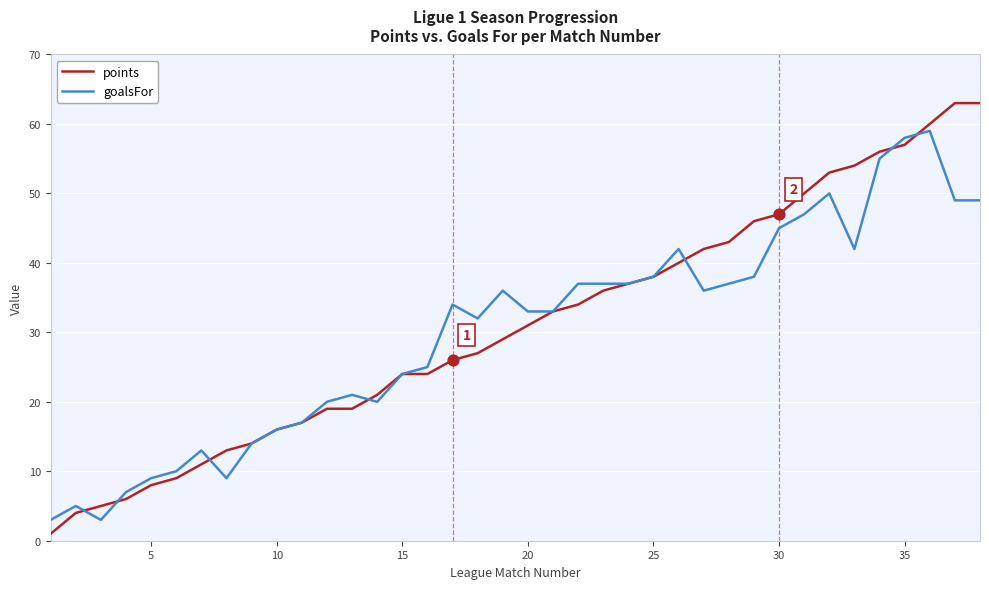

At how many categories does at least one series exceed 30?

22